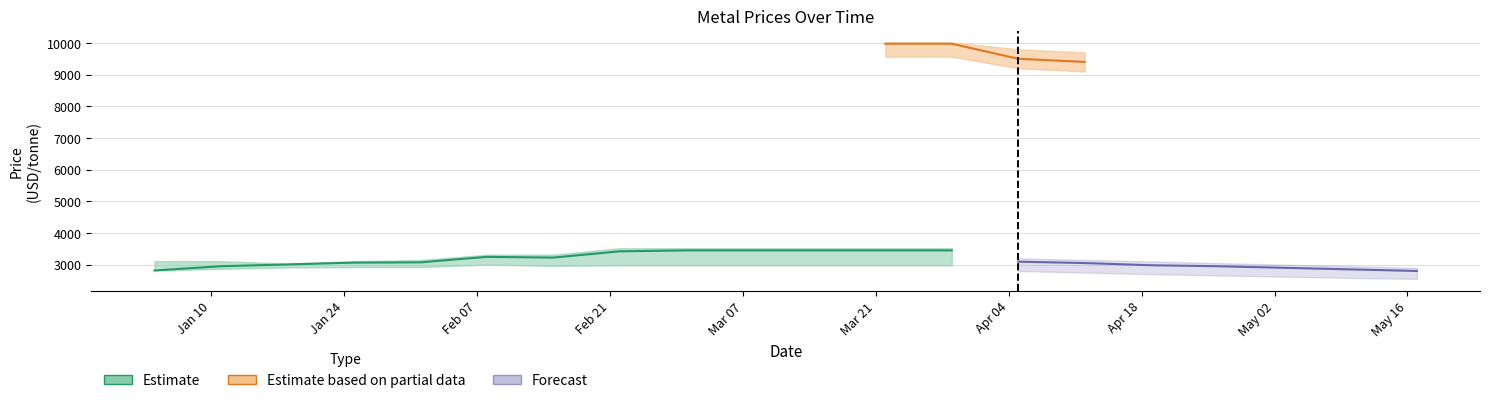

What is the spread (max minus min) of values at 2022-03-22?

7037.5